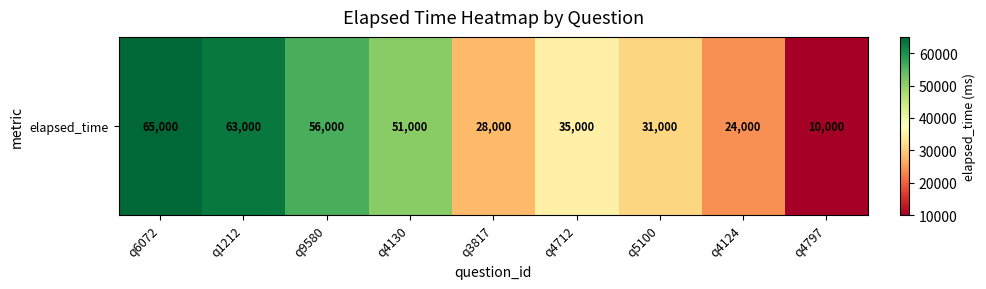

True or false: the data shows 91135 at q6072.

False